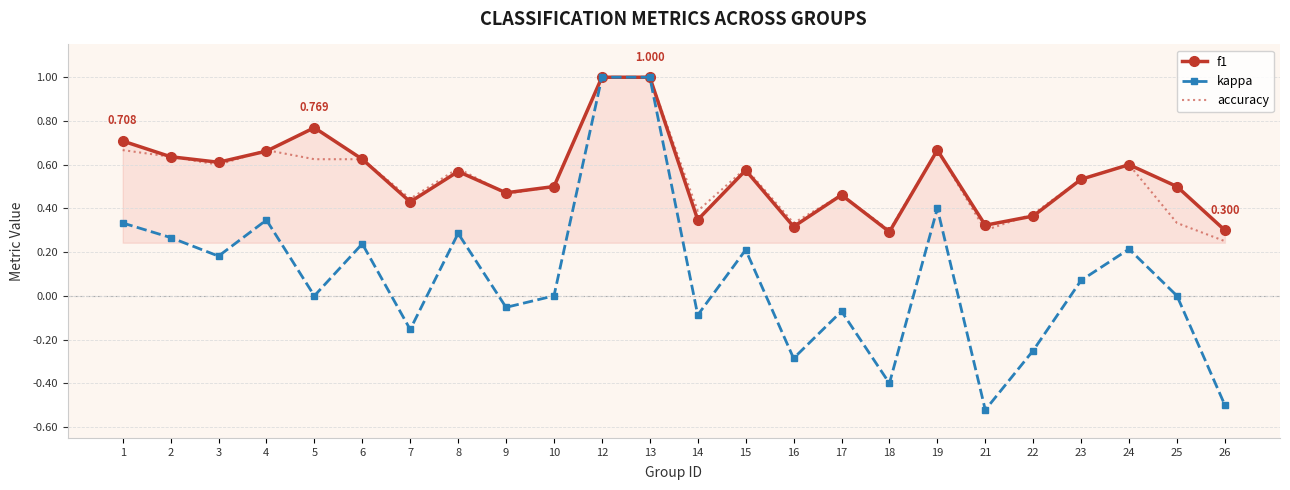

Count the number of categories in the chart.

24